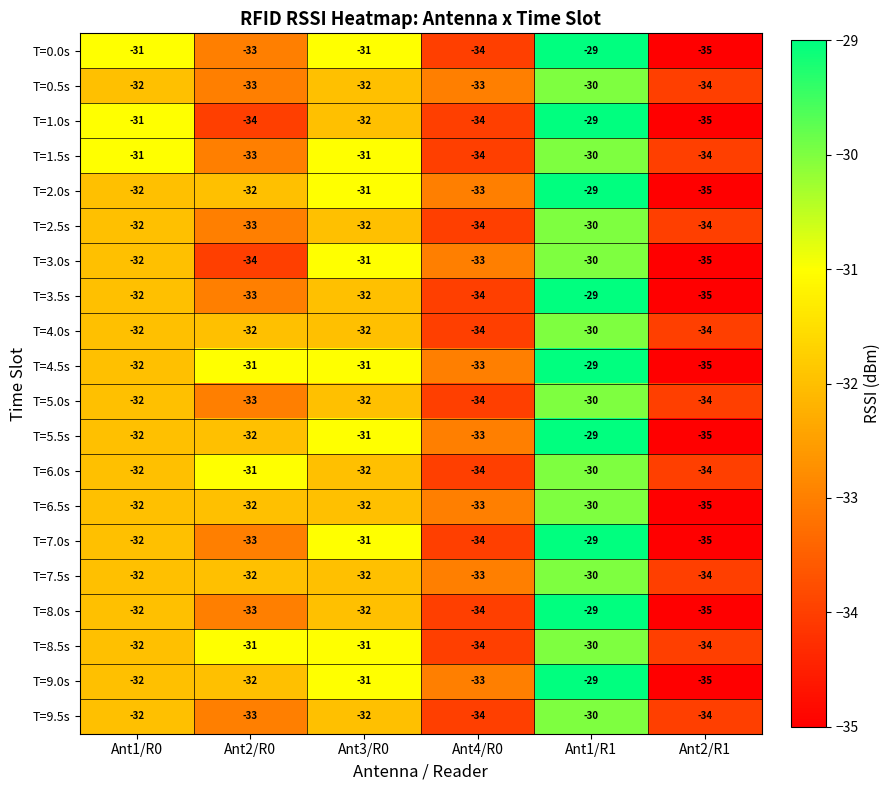

How many T=3.0s values are between -34 and -31?

4